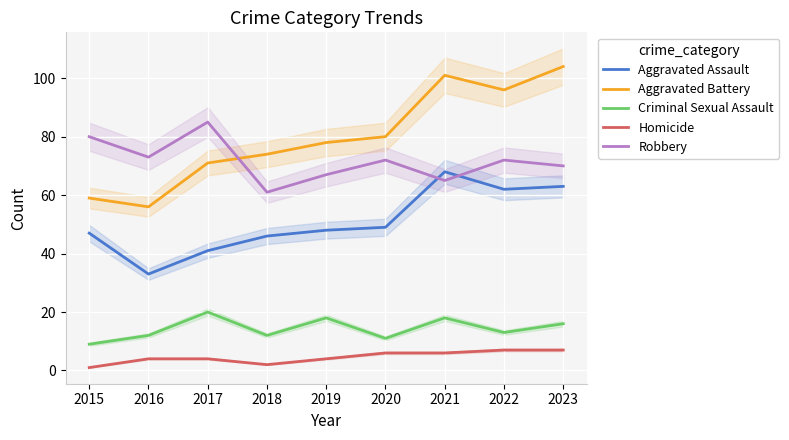

What is the difference between the second highest and second lowest values in the Criminal Sexual Assault series?

7